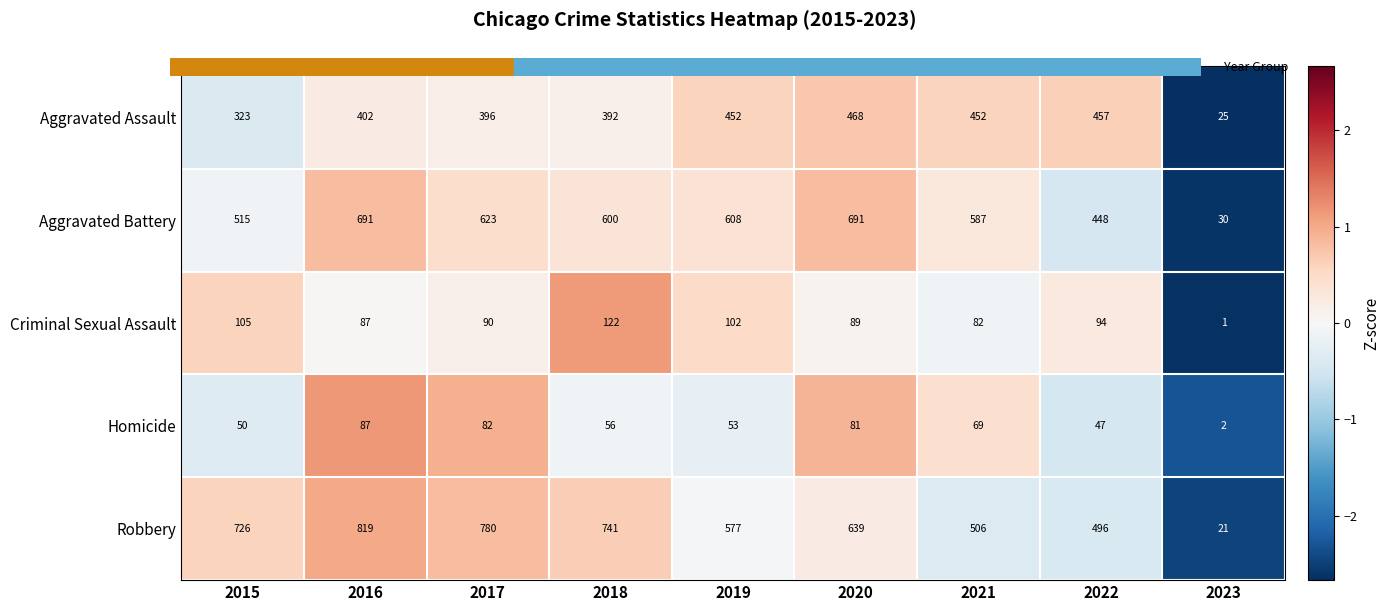

At how many categories does at least one series exceed 101?

8